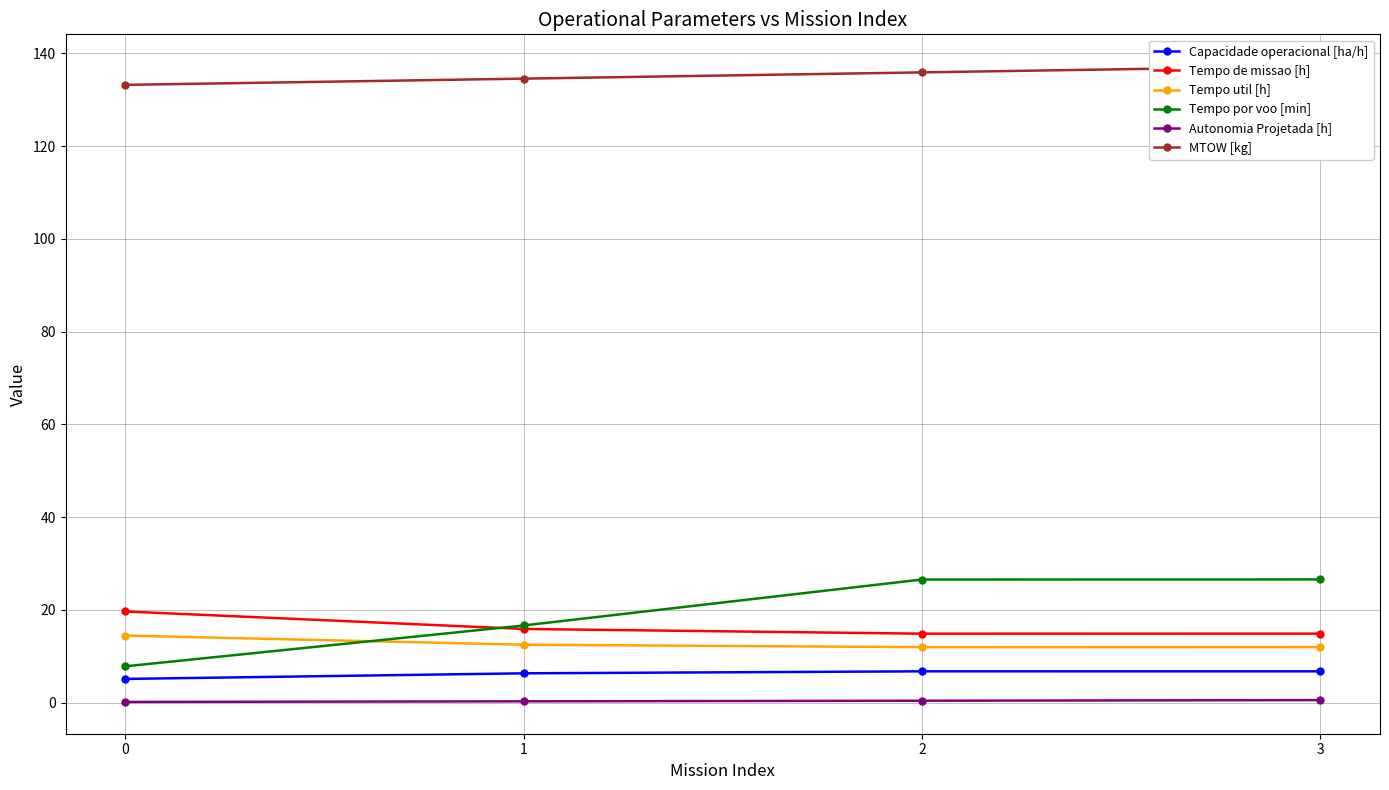

What is the difference between the maximum and minimum values in the Tempo de missao [h] series?

4.8